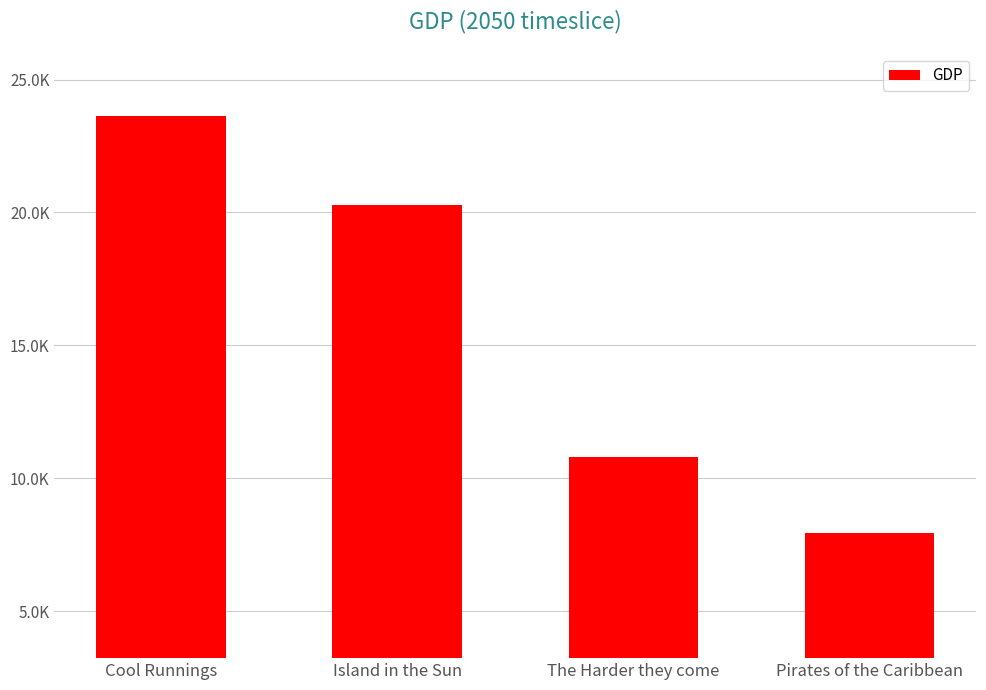

Does the chart contain any negative values?

No